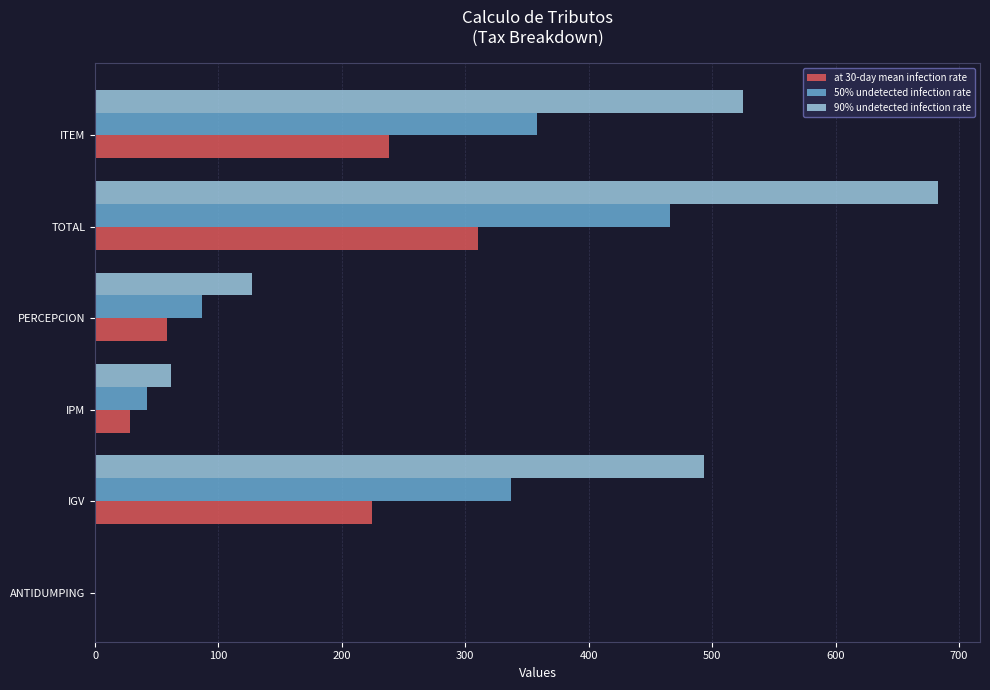

At which category is the sum across all series the highest?

TOTAL